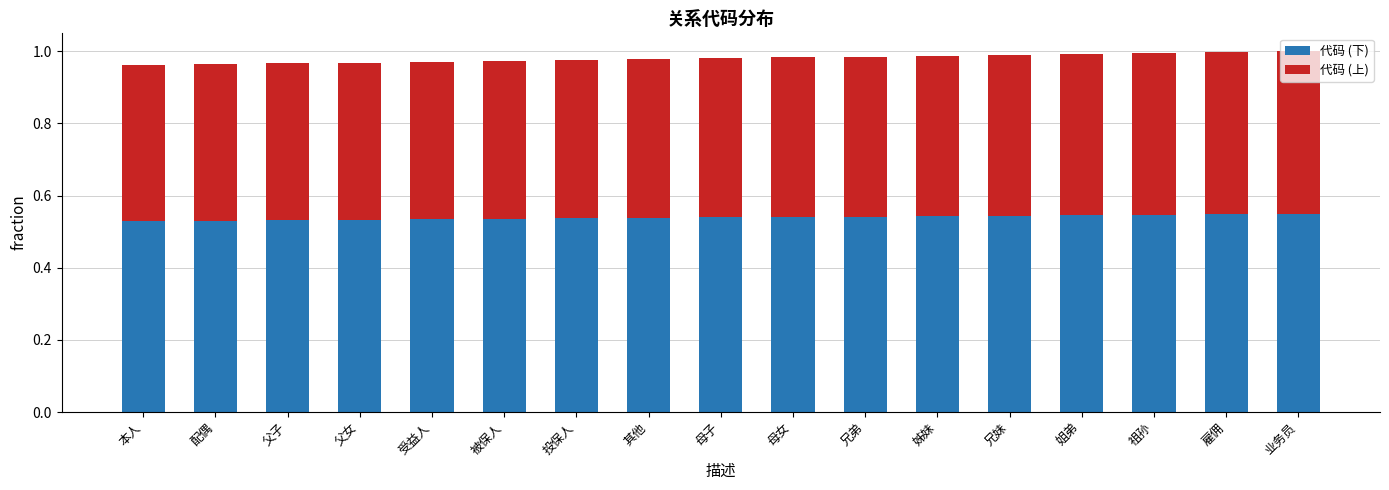

The 代码 (下) series shows 0.7 at 配偶. True or false?

False